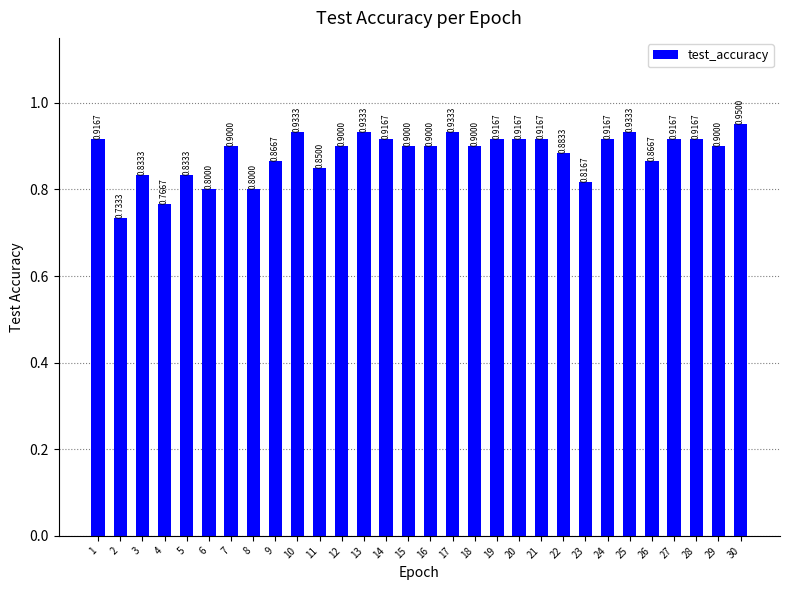

What is the difference between the maximum and minimum values?

0.2